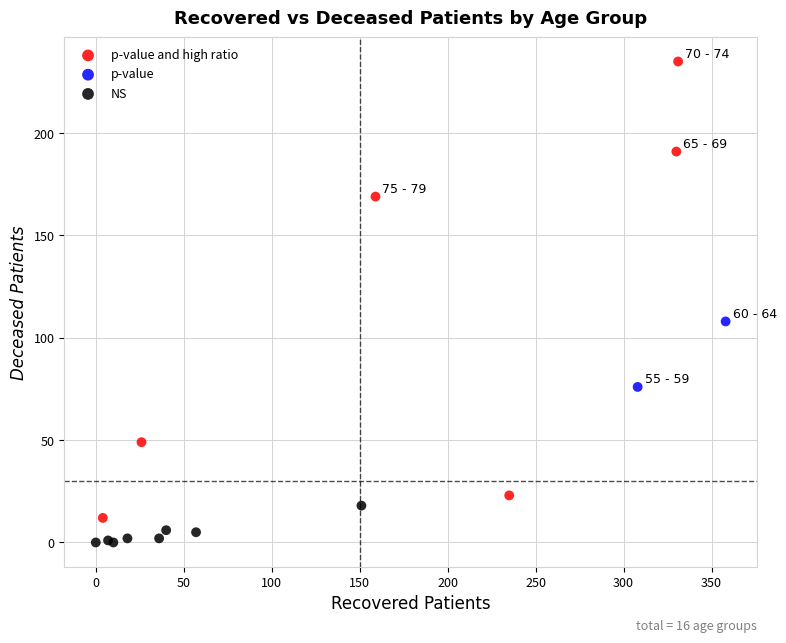

What are all the series names shown in the legend?

p-value and high ratio, p-value, NS